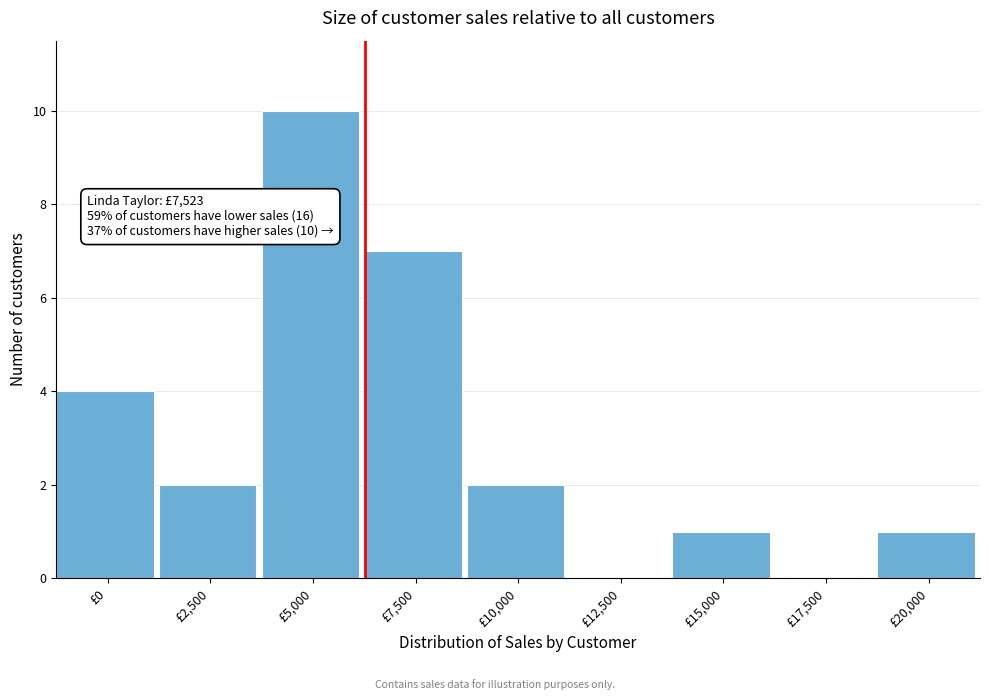

Reading left to right, what are all the values shown in this chart?

£0=4	£2,500=2	£5,000=10	£7,500=7	£10,000=2	£12,500=0	£15,000=1	£17,500=0	£20,000=1